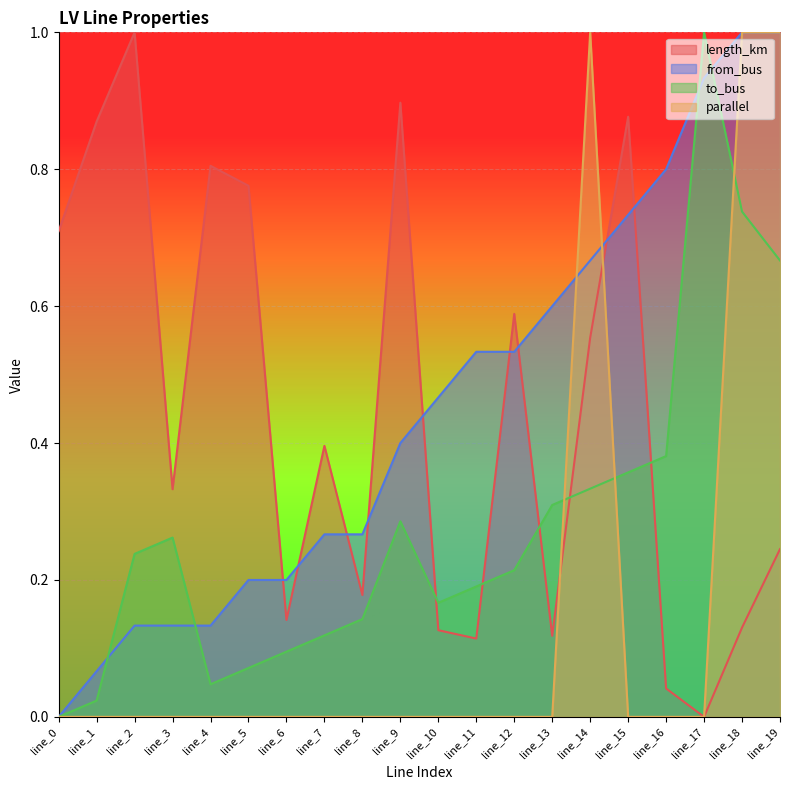

What is the spread (max minus min) of values at line_9?

0.9